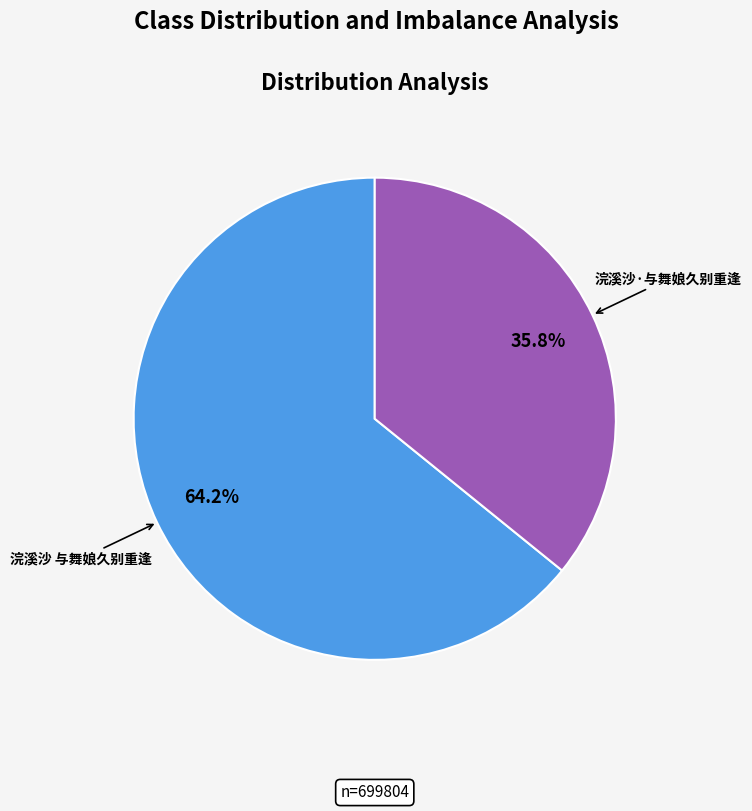

To the nearest percent, what portion does 浣溪沙·与舞娘久别重逢 represent?

36%